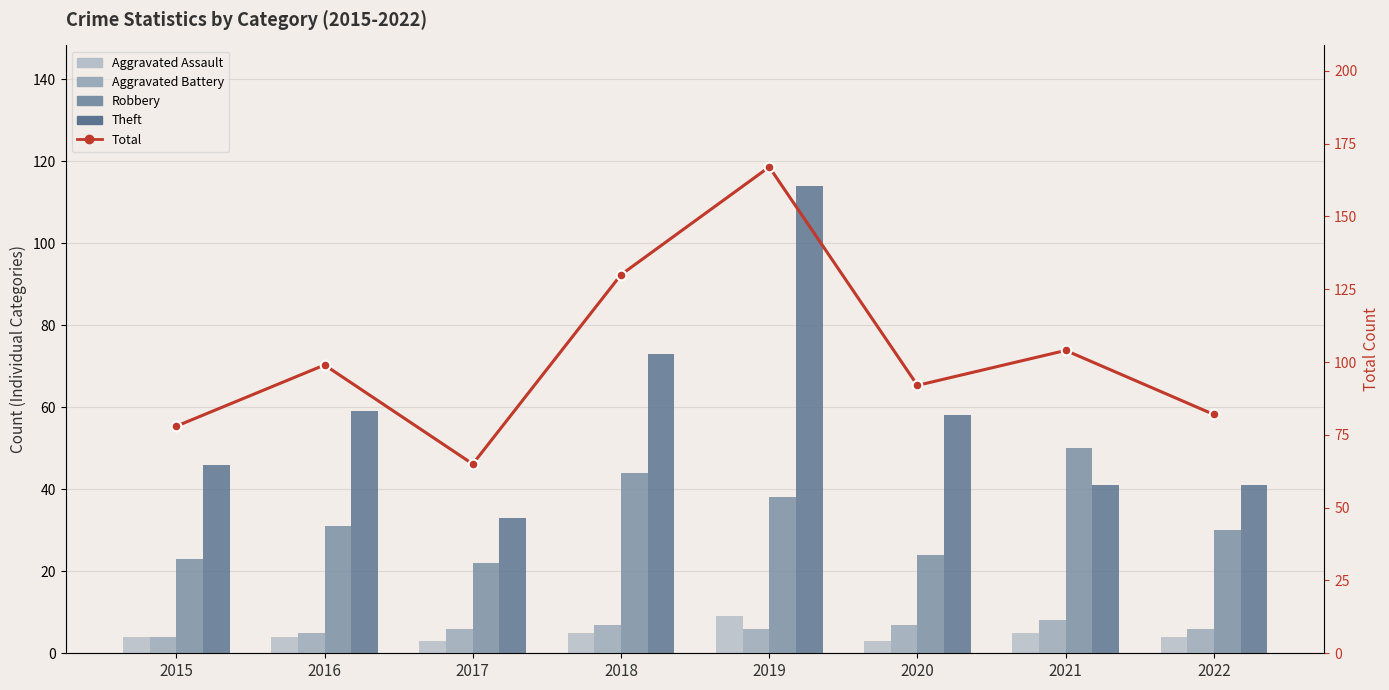

What is the smallest value displayed?

3